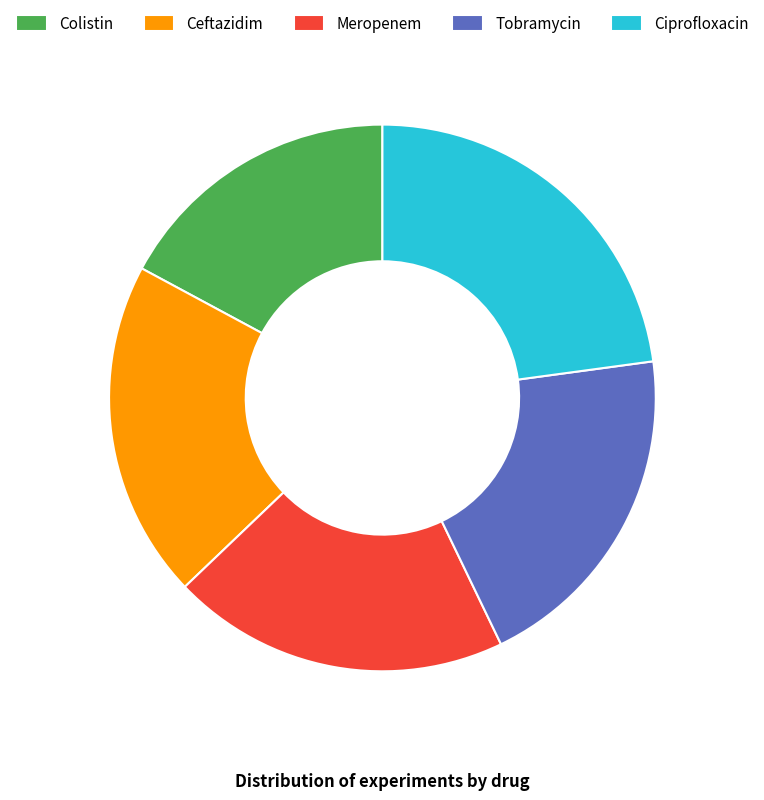

Is it true that Tobramycin is 6% of the pie?

False